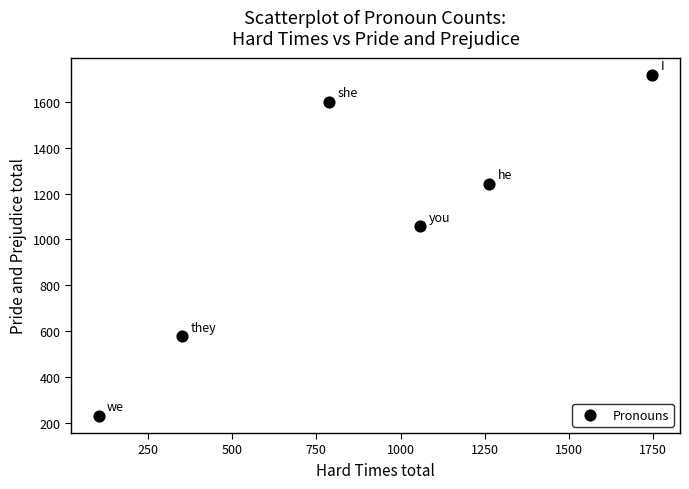

What Y value in the scatter plot is closest to 974?

1058